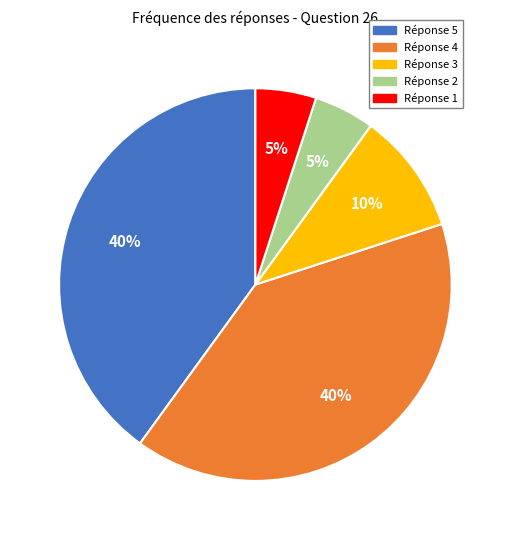

To the nearest percent, what is the average slice percentage?

20%